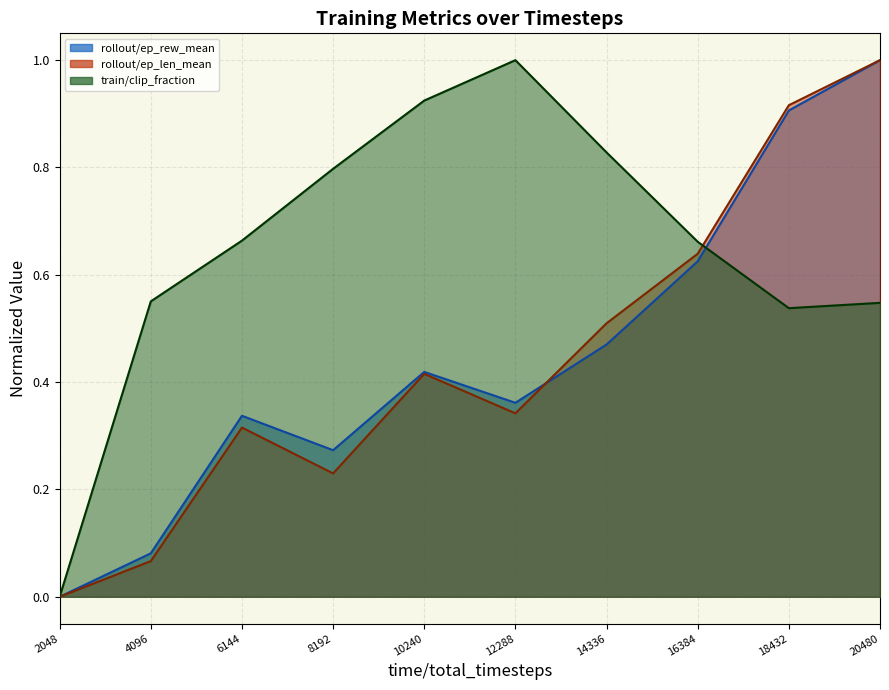

Count the number of categories in the chart.

10